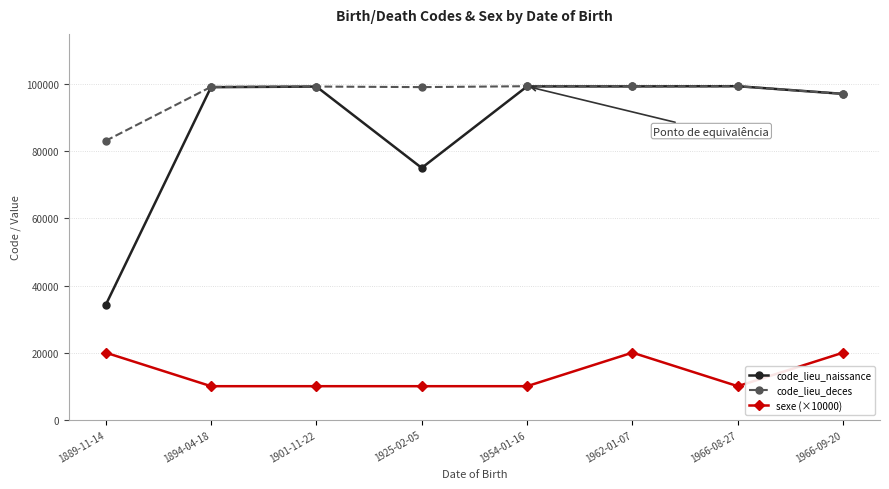

True or false: code_lieu_naissance and sexe (×10000) cross at least once.

False